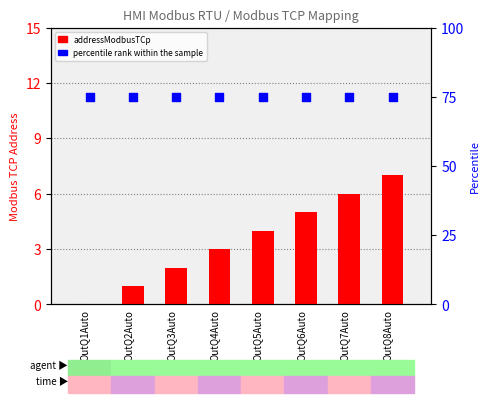

Which series has the largest Y range (max minus min)?

addressModbusTCp